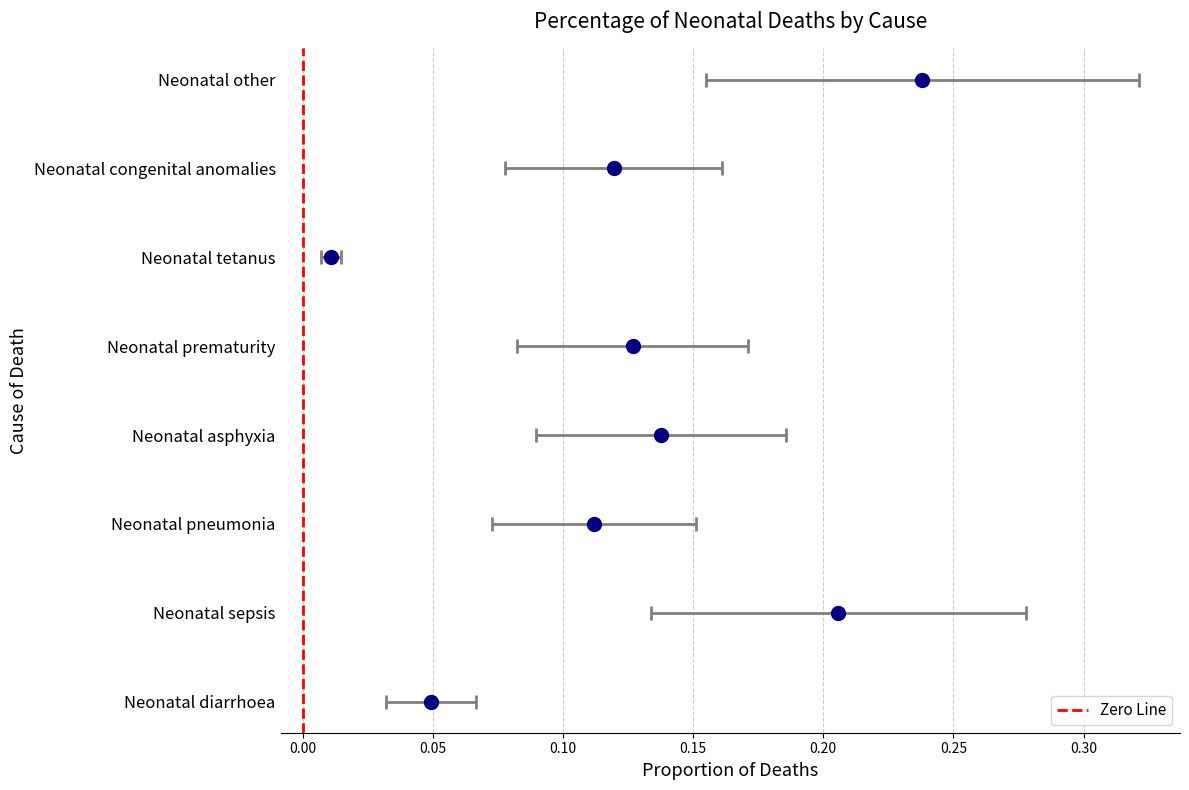

True or false: the data shows 1 at 0.00.

False